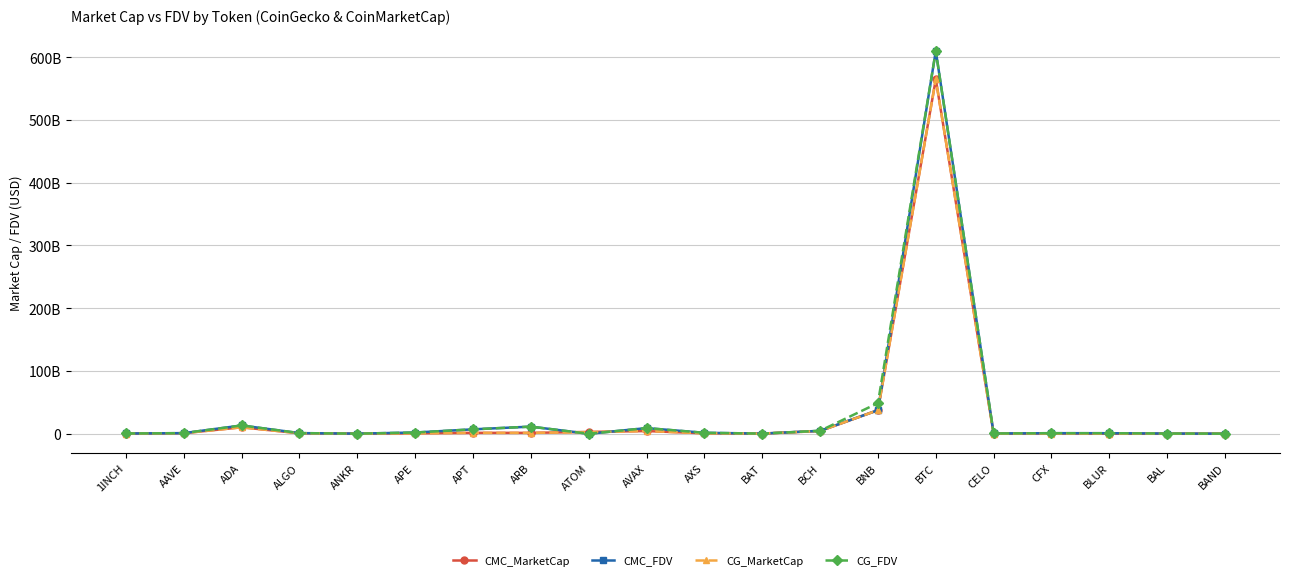

What are all the series names shown in the legend?

CMC_MarketCap, CMC_FDV, CG_MarketCap, CG_FDV